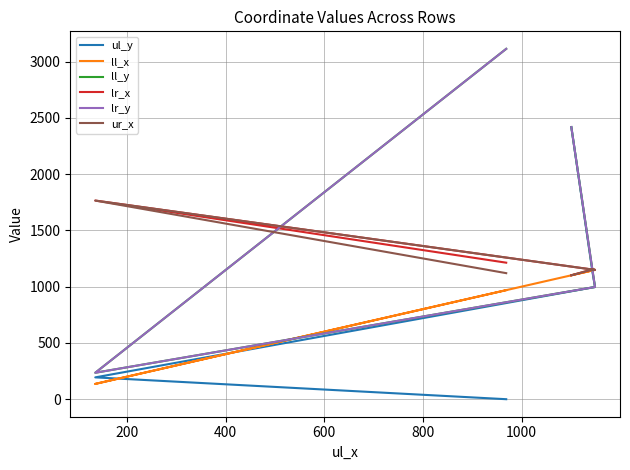

What is the difference between the second highest and second lowest values in the ur_x series?

33